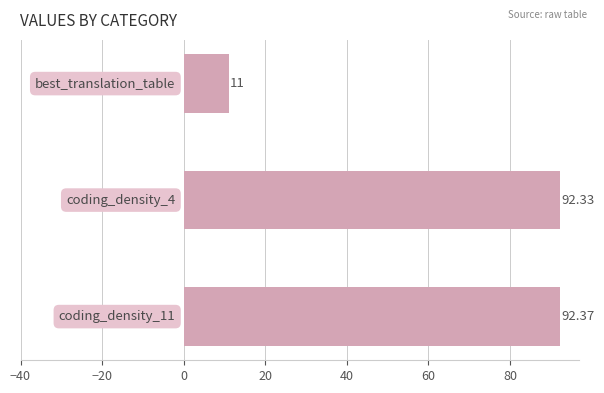

What is the average value?

65.2